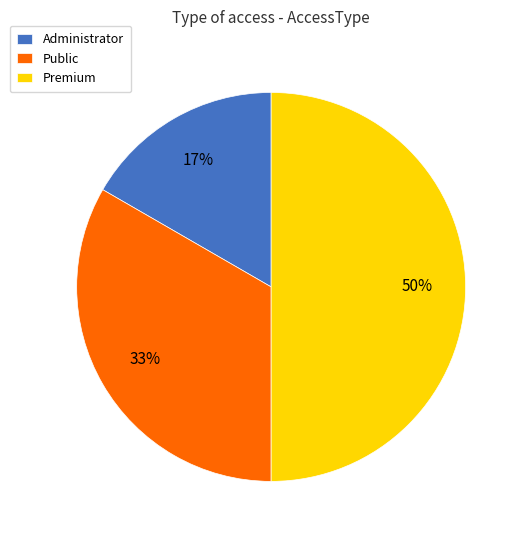

To the nearest percent, what is the combined percentage of Administrator and Public?

50%